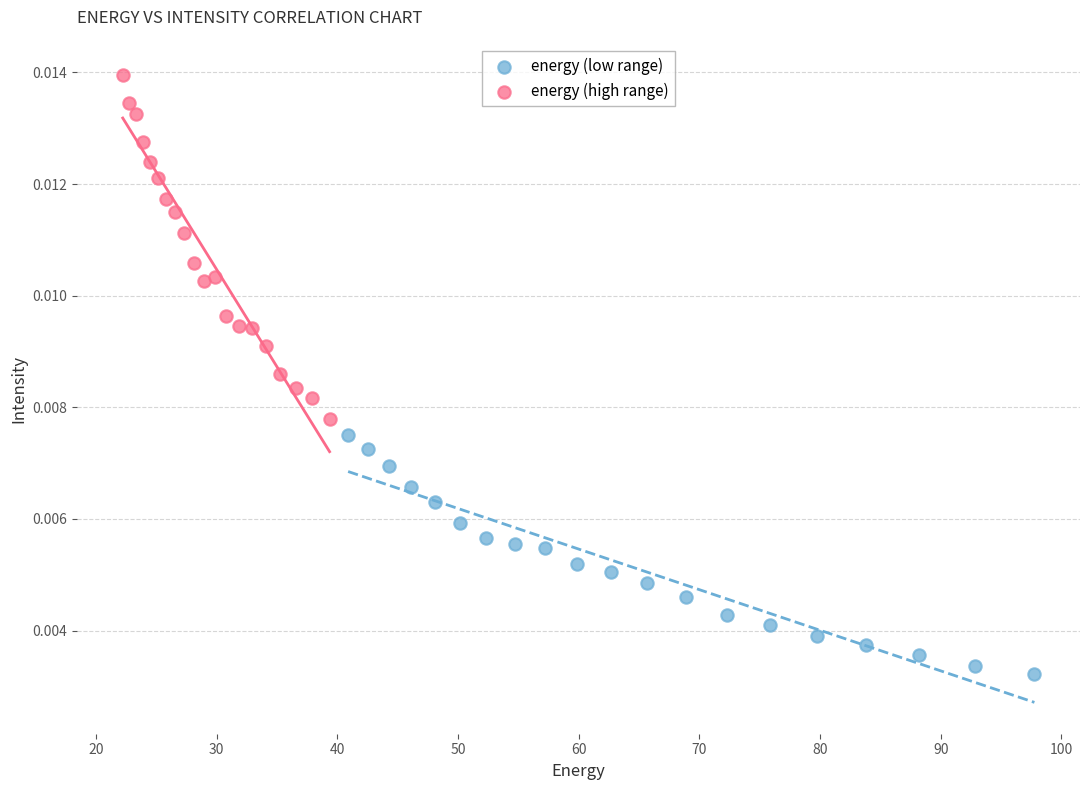

What are all the series names shown in the legend?

energy (low range), energy (high range)